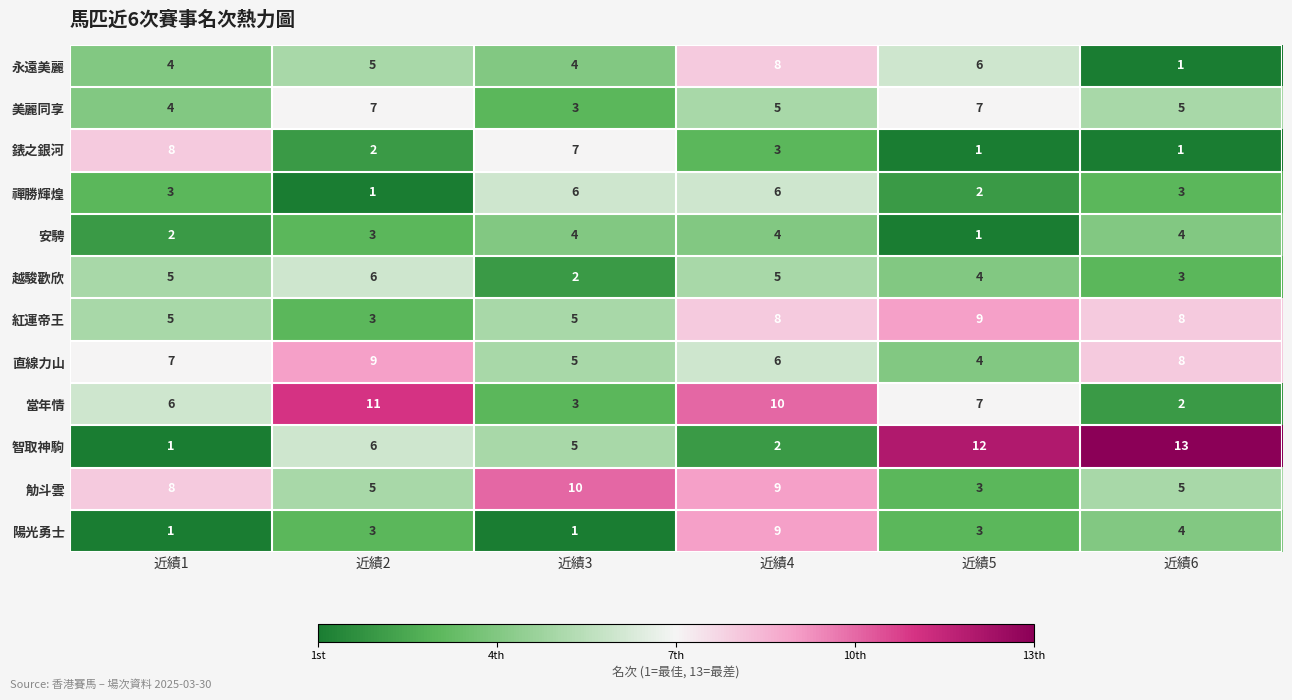

What is the sum of all 智取神駒 values?

39